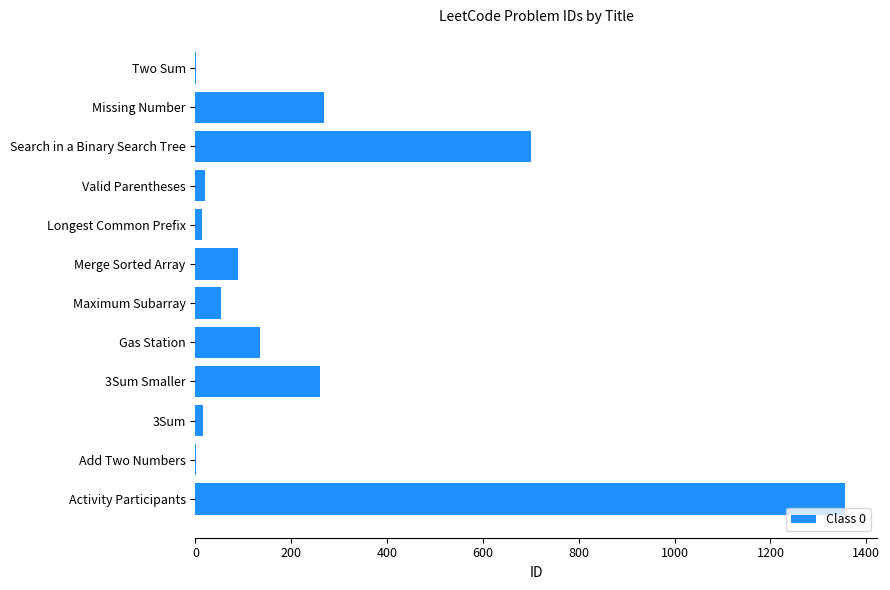

Which category has the highest value across all series?

Activity Participants